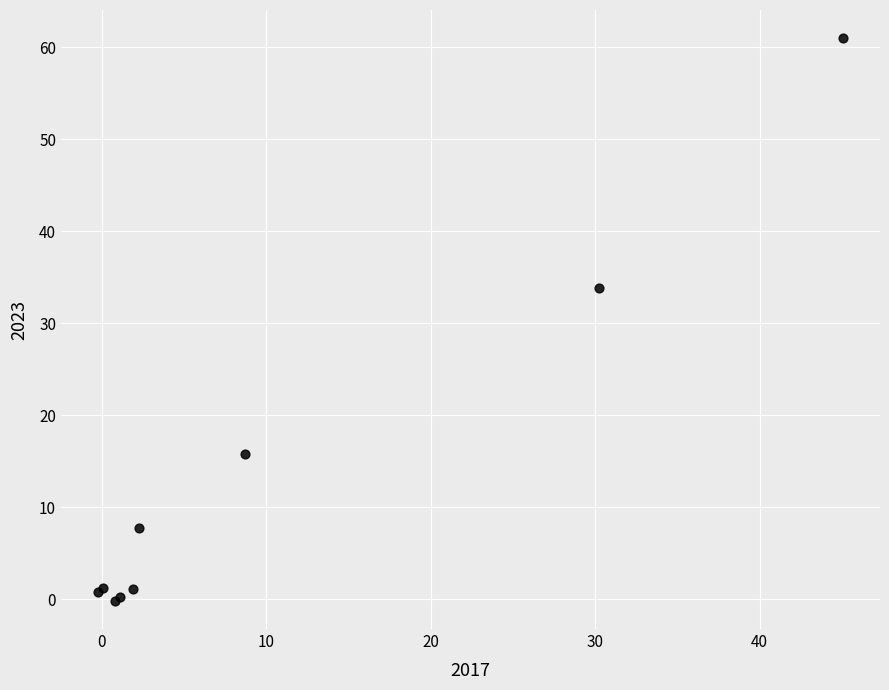

What Y value in the scatter plot is closest to 30?

33.9